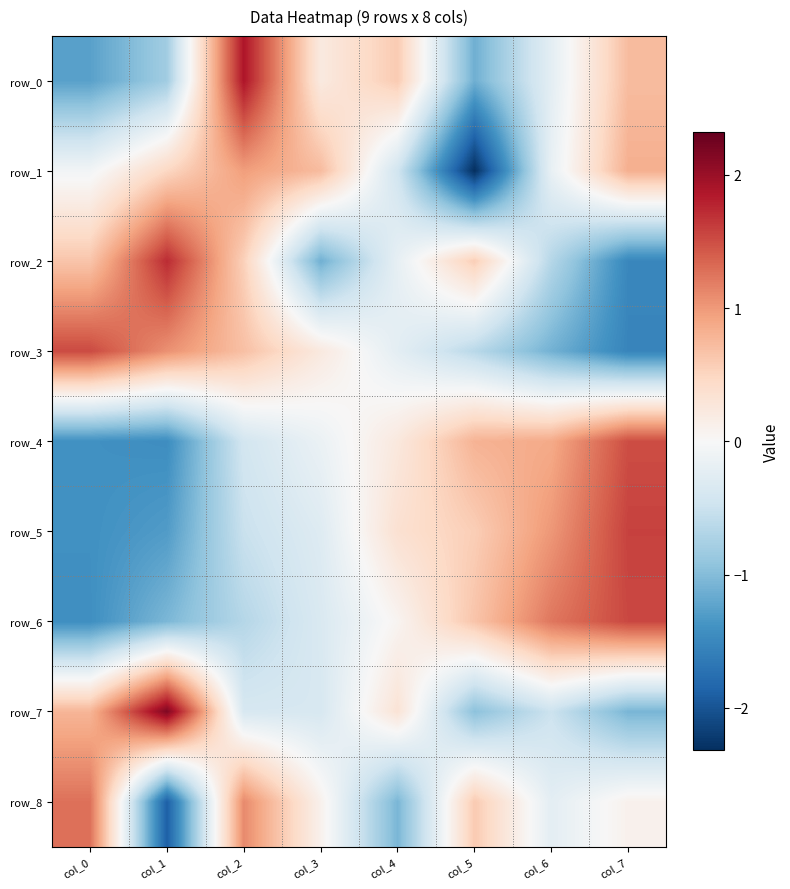

Reading right to left, extract all data points from this chart.

row_0: 0.7	-0.2	-1.1	0.6	0.2	1.9	-0.8	-1.3
row_1: 0.8	-0.2	-2.3	-0.4	0.7	1.0	0.5	-0.1
row_2: -1.5	-0.7	0.6	-0.2	-1.1	0.5	1.7	0.6
row_3: -1.5	-1.1	-0.6	-0.2	0.2	0.7	1.1	1.5
row_4: 1.5	0.9	0.8	0.2	-0.1	-0.4	-1.4	-1.4
row_5: 1.6	1.0	0.6	0.4	-0.3	-0.5	-1.3	-1.4
row_6: 1.5	1.2	0.7	0.1	-0.3	-0.7	-1.0	-1.4
row_7: -1.1	-0.5	-1.0	0.3	-0.4	-0.4	2.2	0.8
row_8: 0.1	-0.2	0.6	-1.1	0.1	1.1	-1.9	1.3